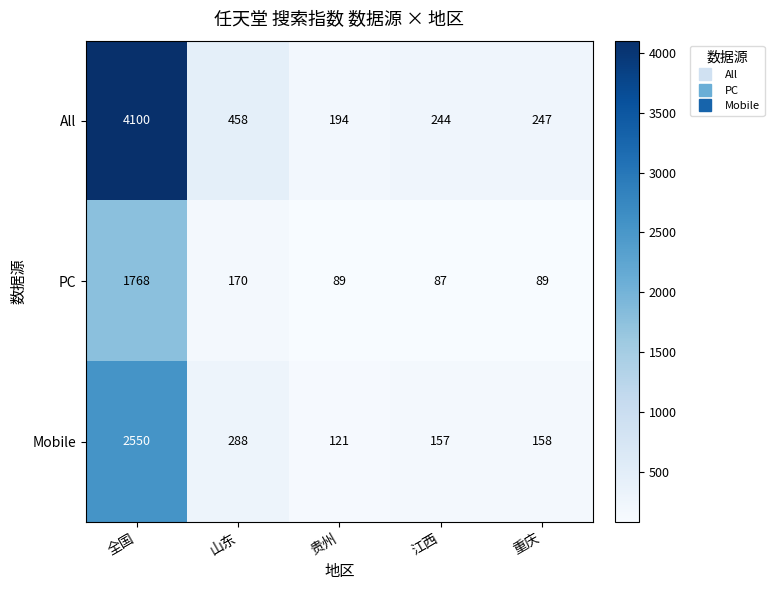

What is the difference between the maximum and minimum values in the Mobile series?

2429